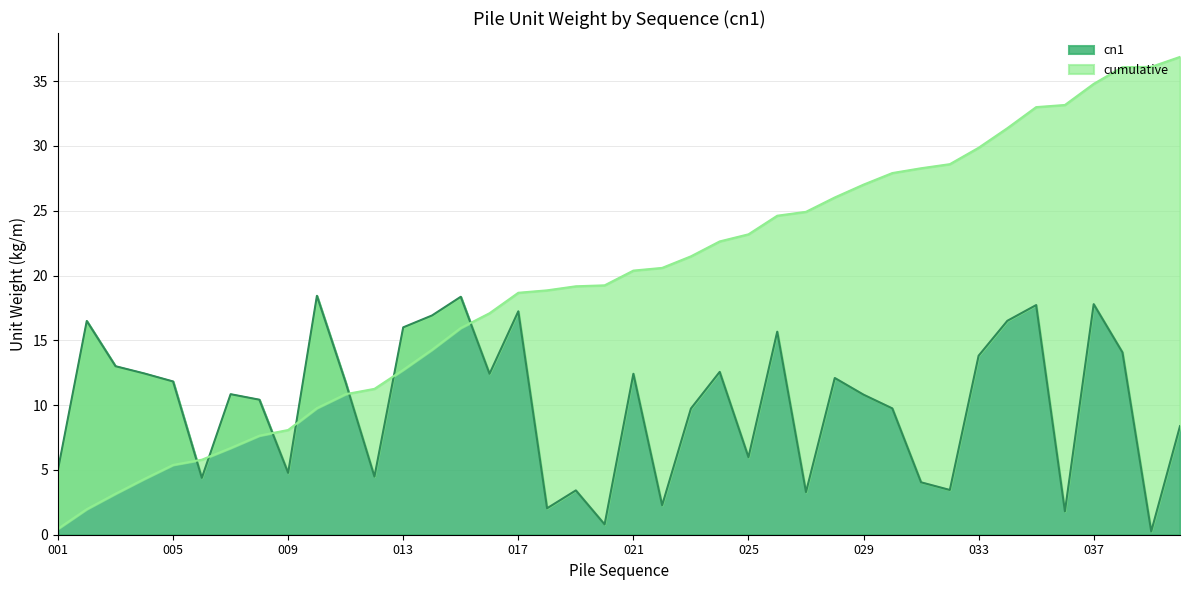

List the labels in order of cn1 value, largest first.

010, 015, 037, 035, 017, 014, 034, 002, 013, 026, 038, 033, 003, 024, 004, 021, 016, 028, 005, 011, 007, 029, 008, 030, 023, 040, 025, 001, 009, 012, 006, 031, 032, 019, 027, 022, 018, 036, 020, 039